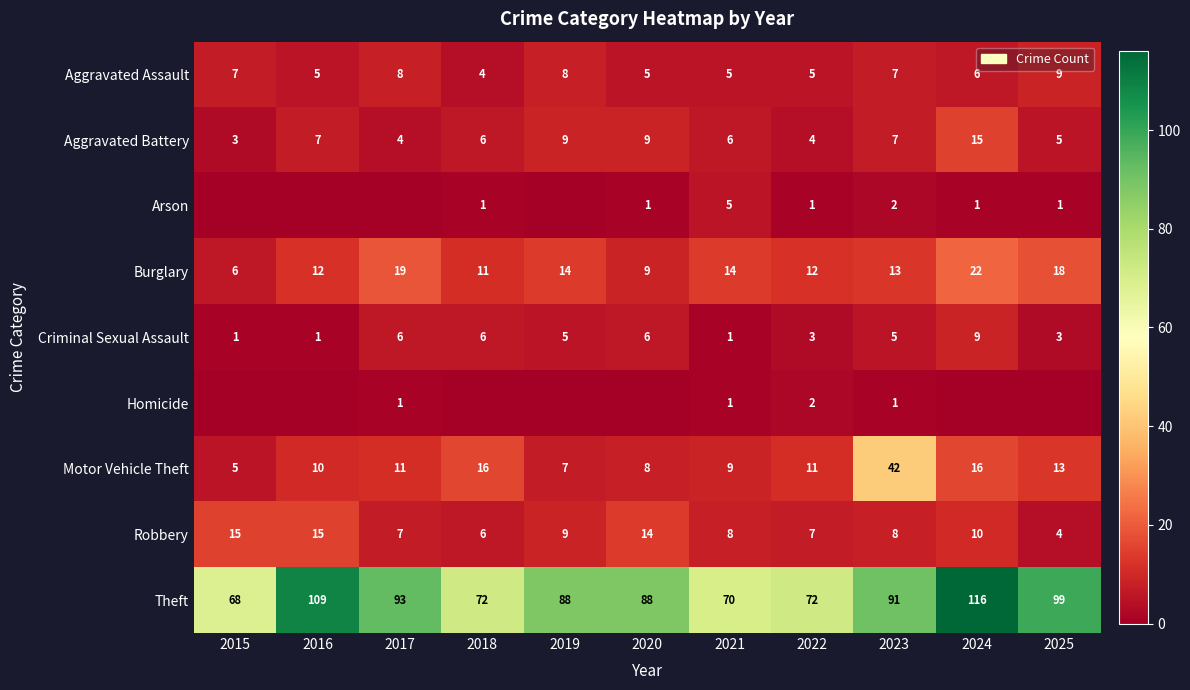

At which label does Aggravated Assault first exceed 6?

2015